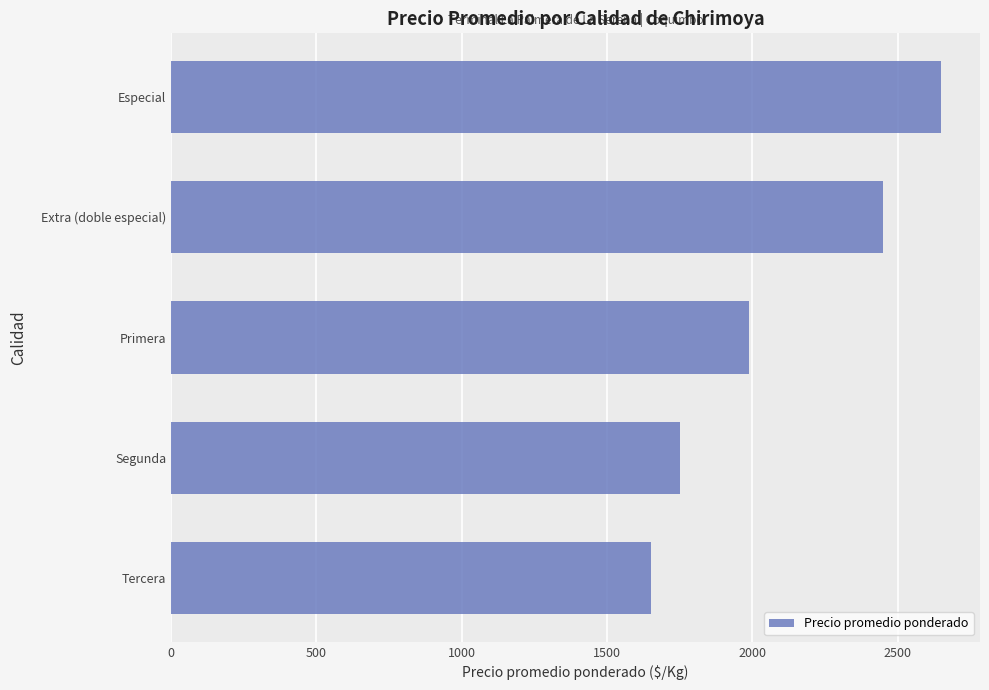

What is the sum of all values?

10488